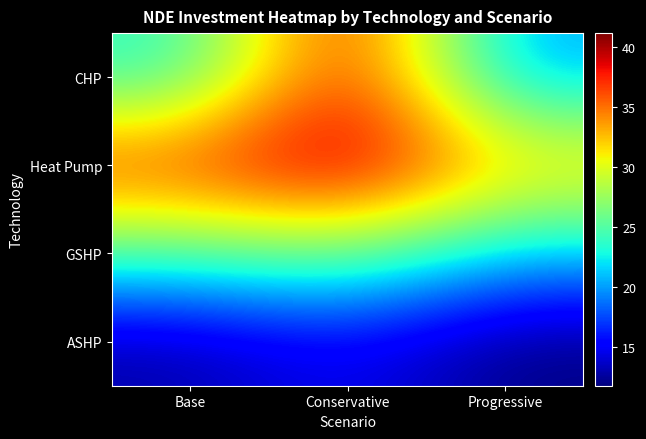

At how many categories does at least one series exceed 21?

3